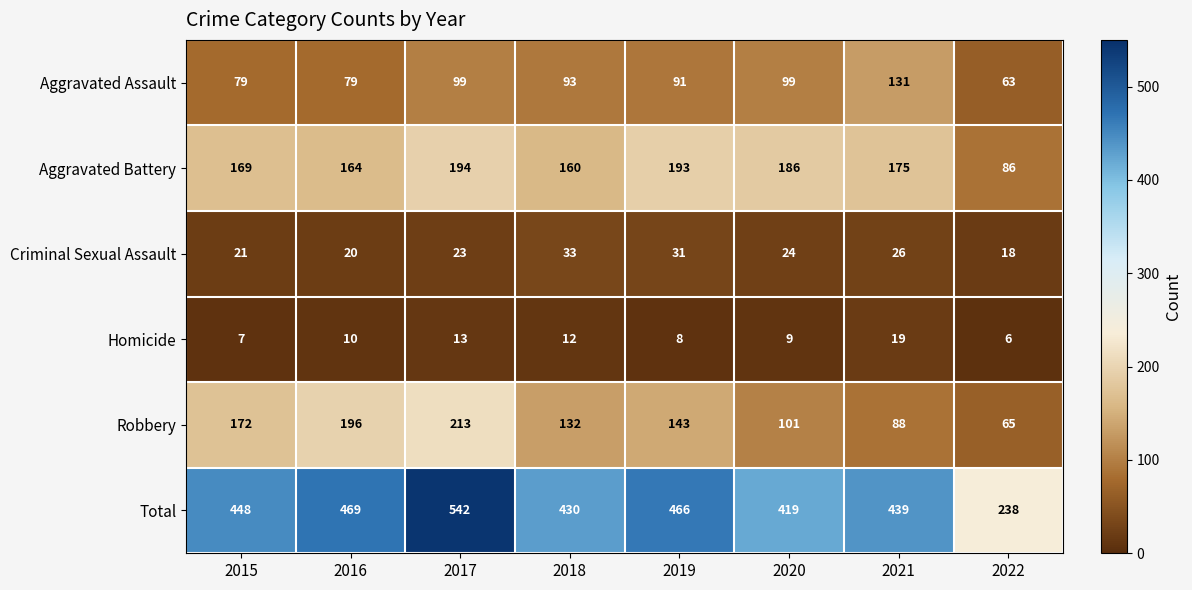

What is the total value across all series at 2021?

878